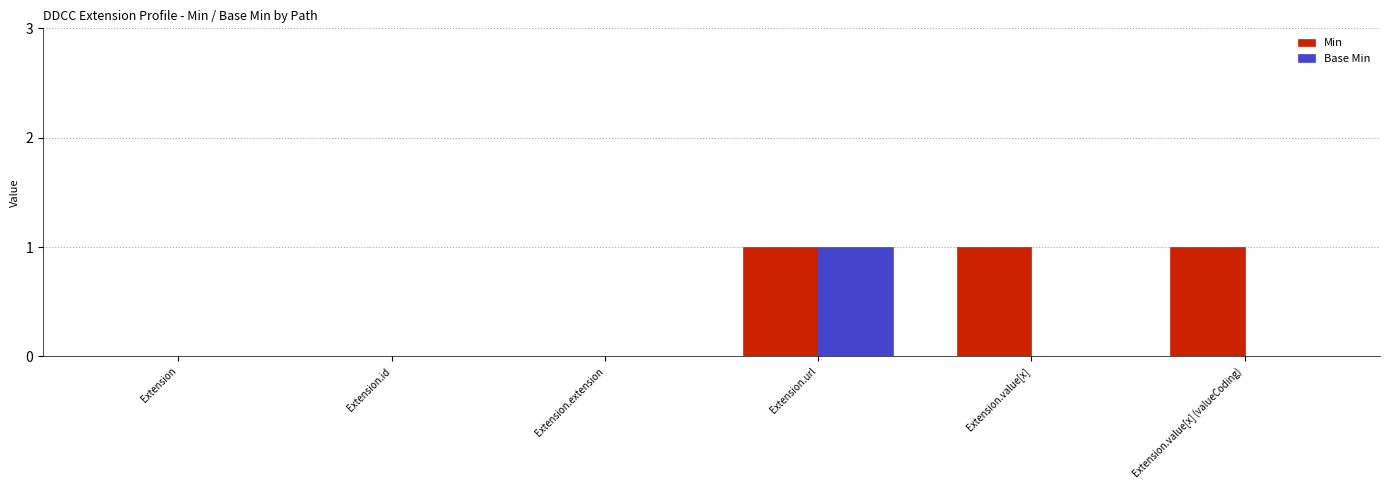

What is the difference between the Min values at Extension and Extension.url?

1